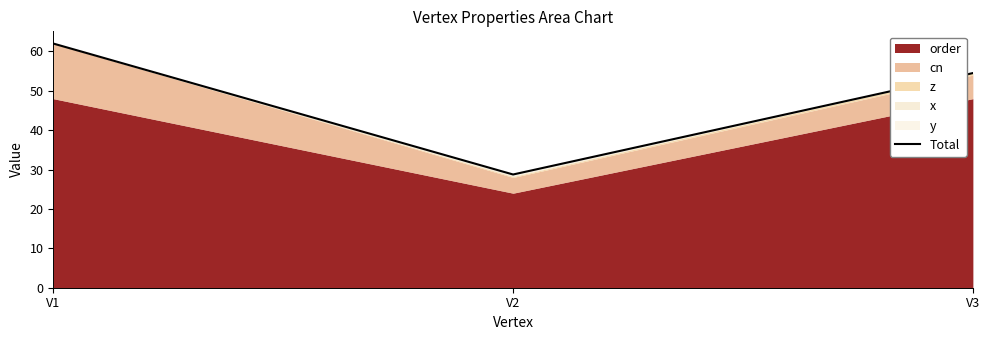

Rank the categories by value from lowest to highest.

V2, V3, V1